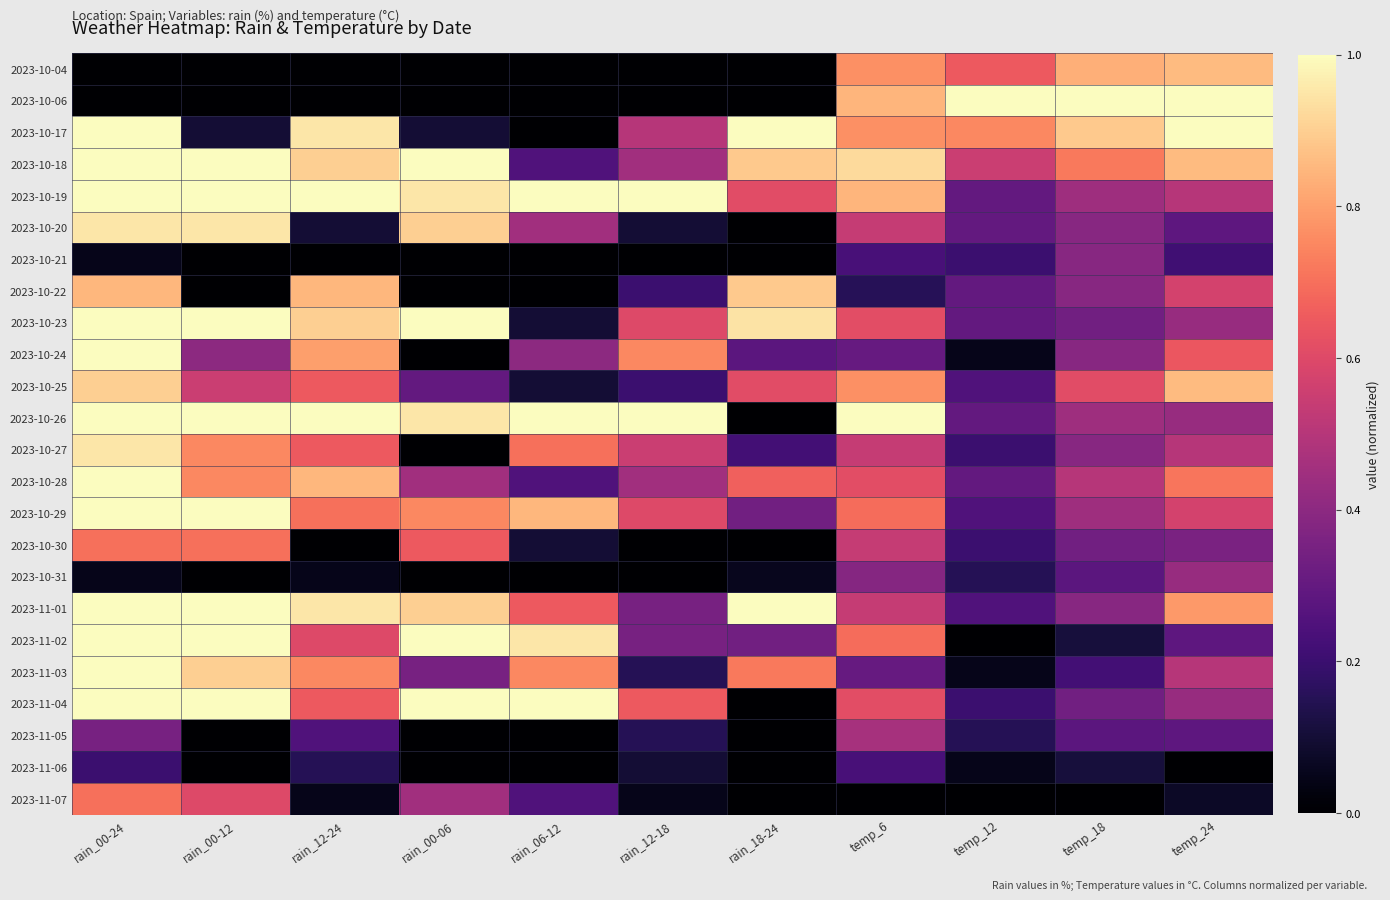

What is the total value across all series at rain_12-18?

8.2